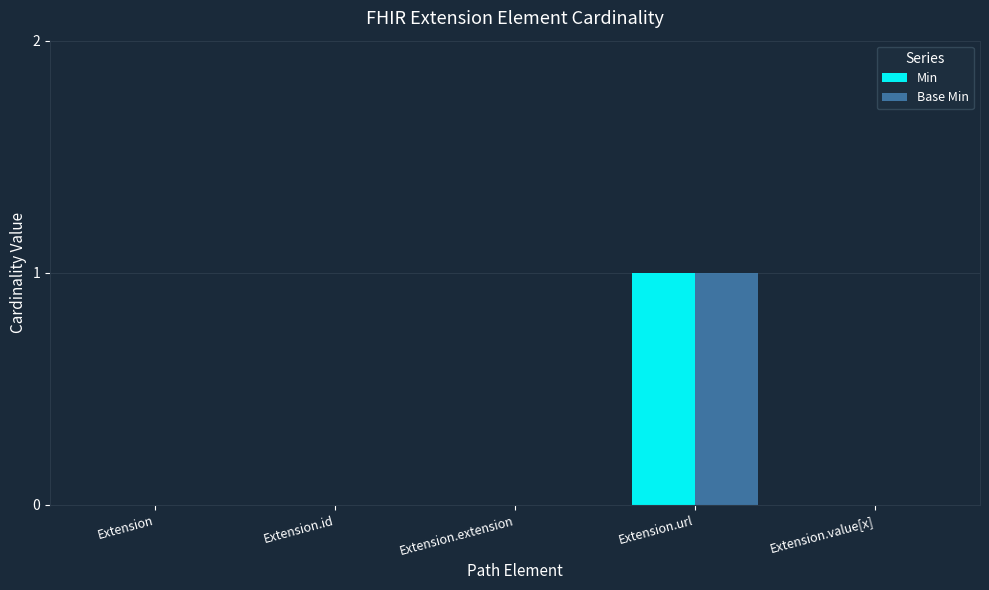

True or false: Min has a value of 0 at Extension.id.

True